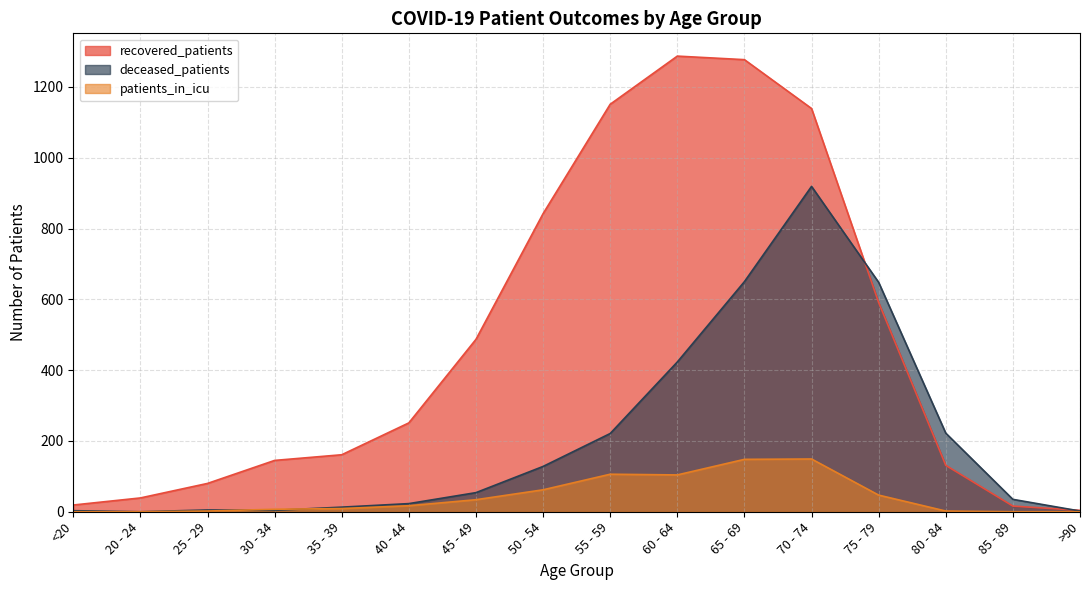

How many lines are shown in the chart?

3